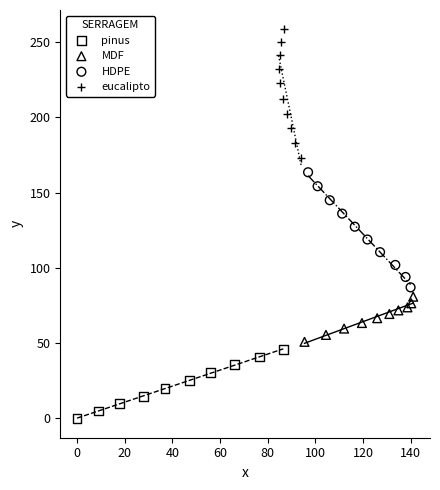

Which series has the largest Y range (max minus min)?

eucalipto